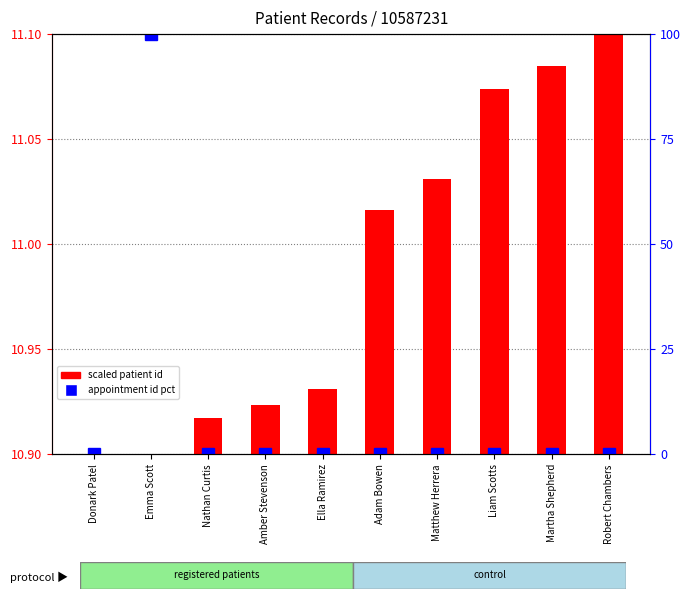

Which series has the widest spread of values?

appointment id pct